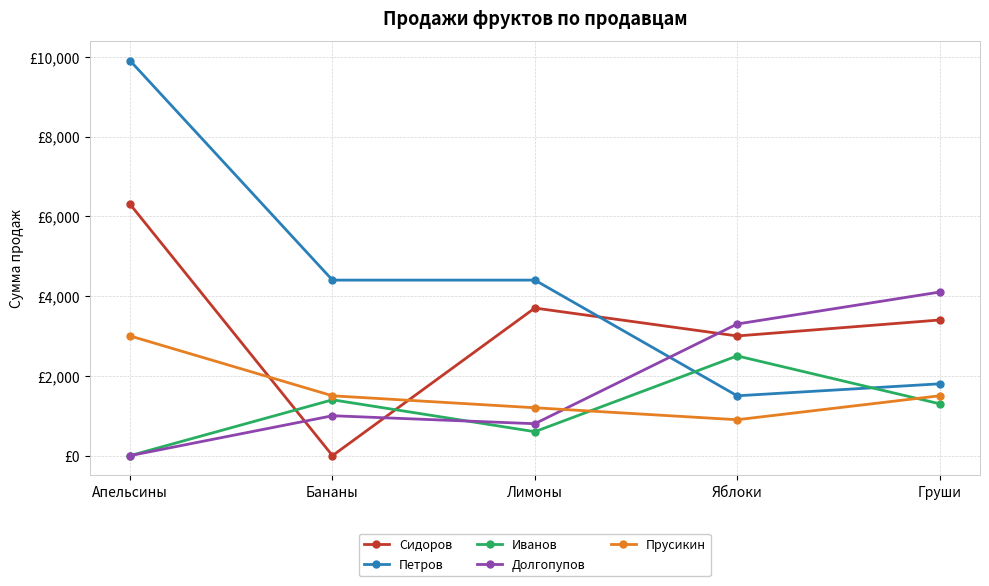

Reading left to right, transcribe all the data shown in this chart.

Сидоров: 6300	0	3700	3000	3400
Петров: 9900	4400	4400	1500	1800
Иванов: 0	1400	600	2500	1300
Долгопупов: 0	1000	800	3300	4100
Прусикин: 3000	1500	1200	900	1500